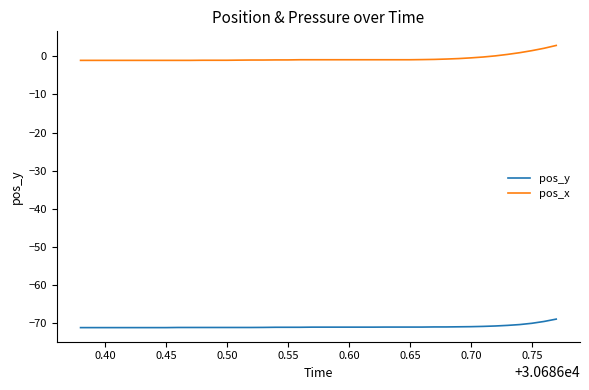

Count the number of data series in this chart.

2